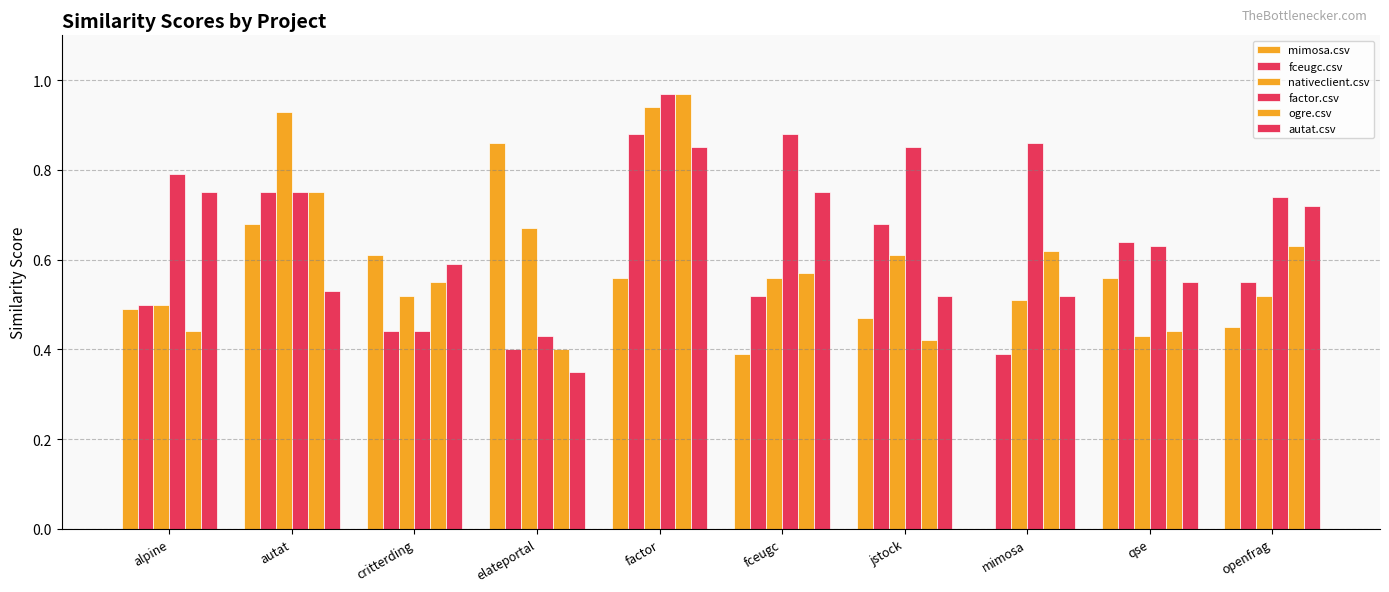

What is the sum of all autat.csv values?

6.1